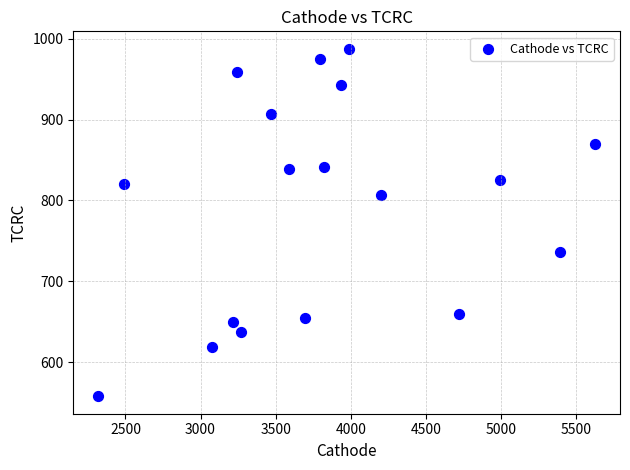

What is the range of X values (max minus min)?

3309.9